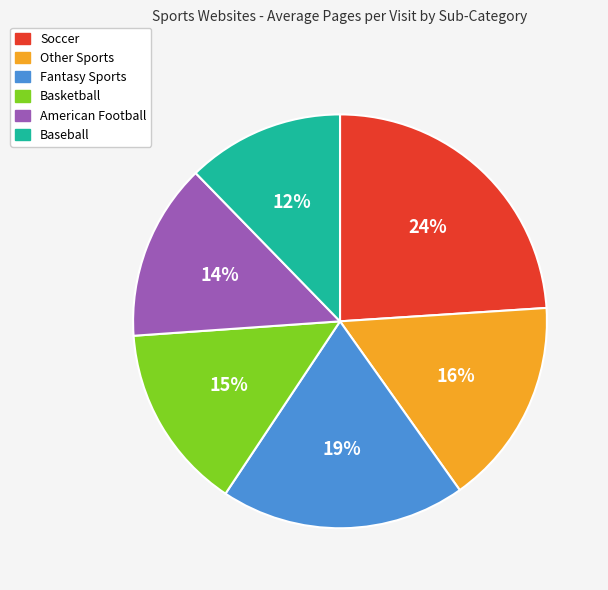

Count the number of slices in the pie.

6